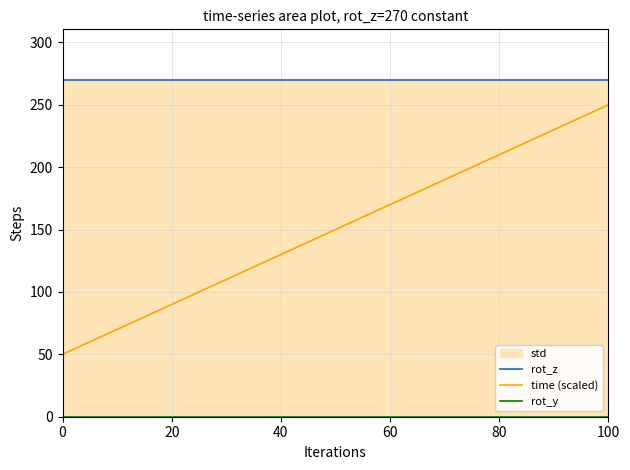

List the series in order of their overall mean, lowest first.

rot_y, time (scaled), rot_z